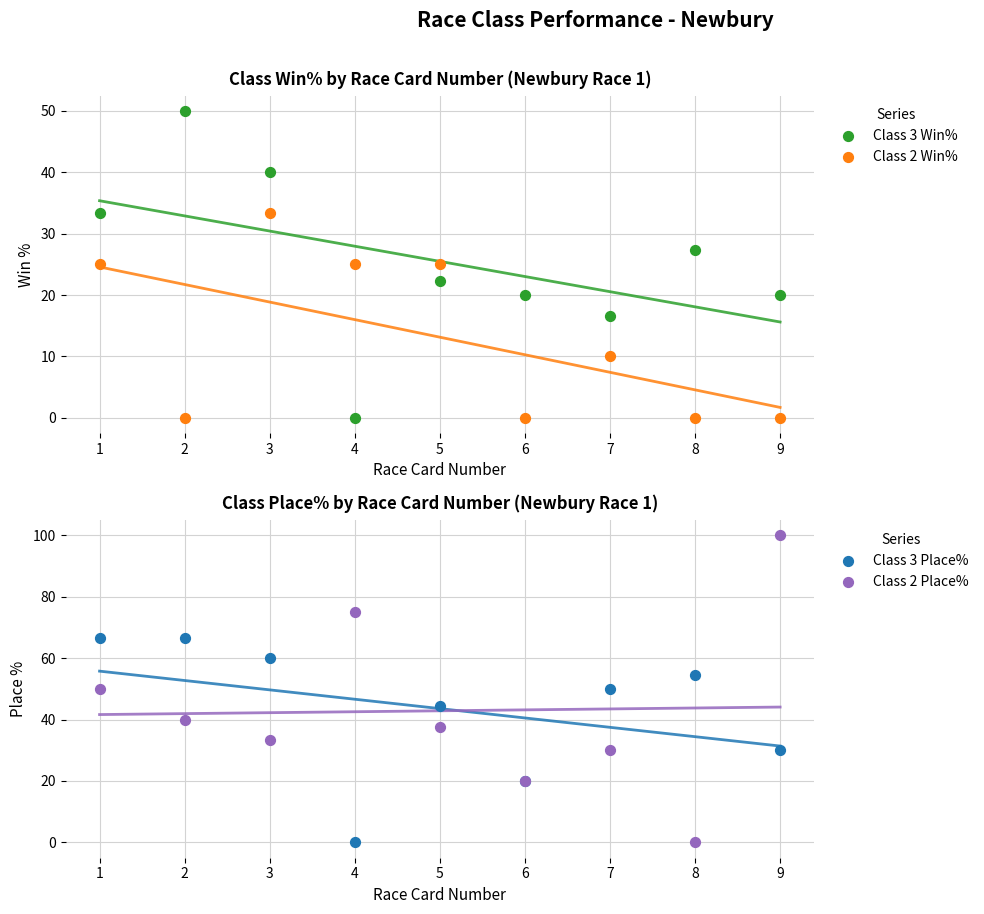

Which series has the largest total across all categories?

Class 3 Place%